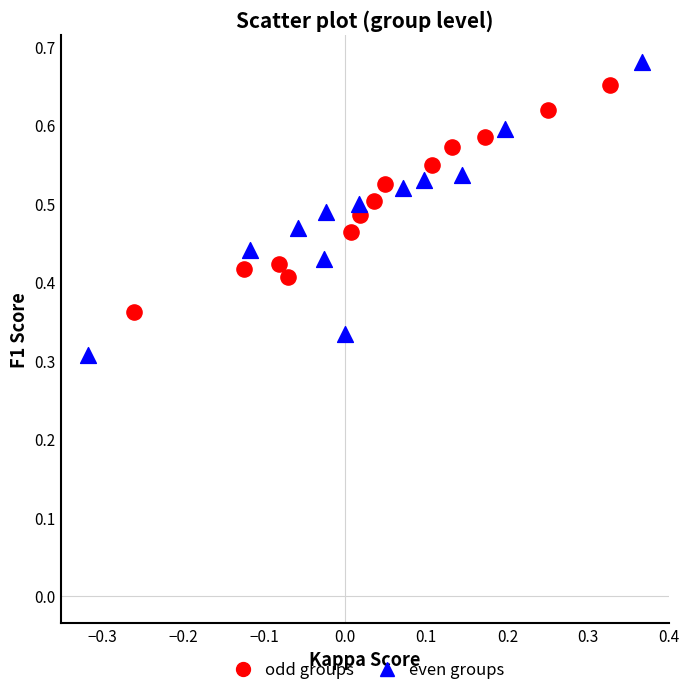

What are all the series names shown in the legend?

odd groups, even groups